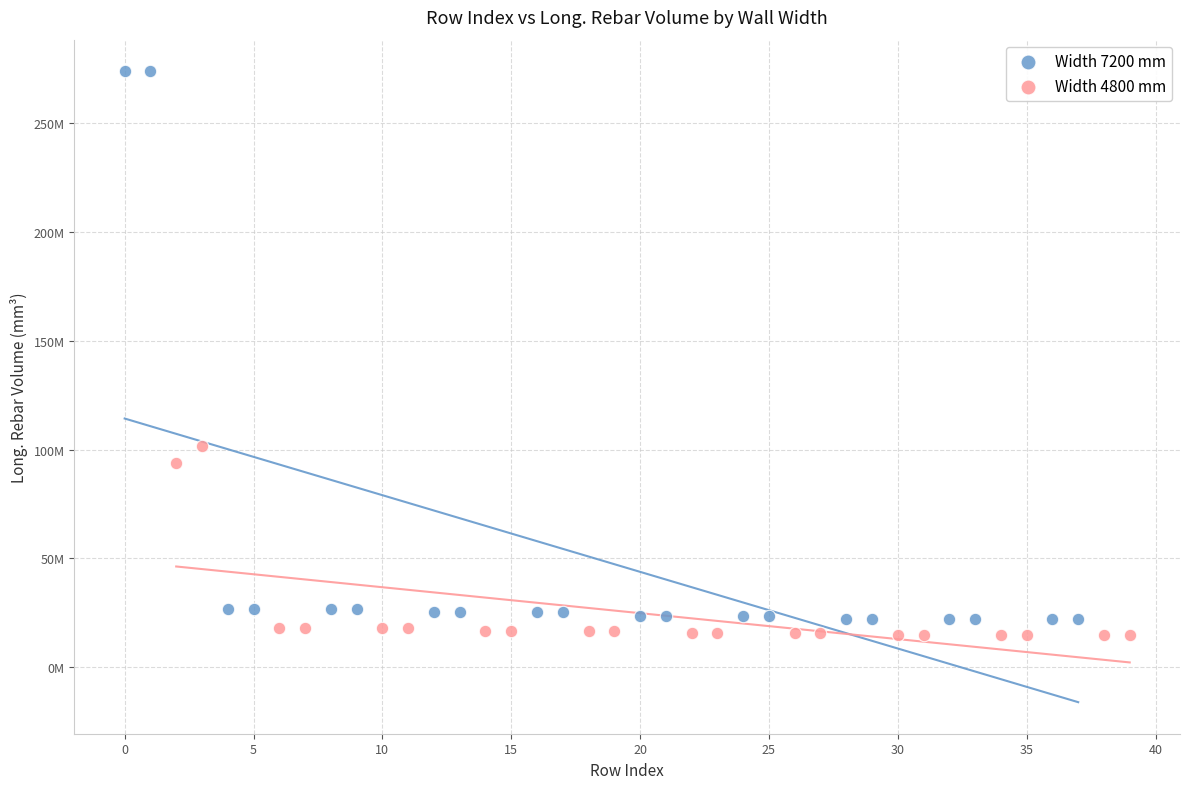

Which series contains the lowest Y value?

Width 4800 mm